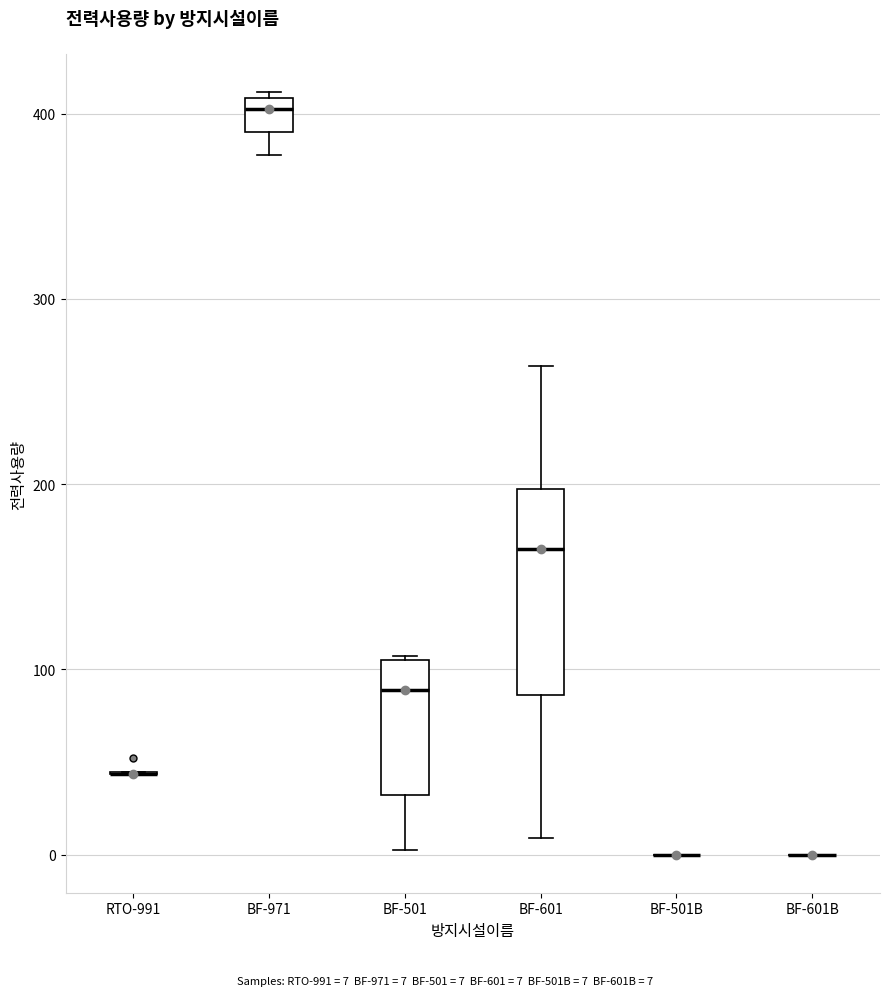

Reading left to right, transcribe this box plot: for each box, give where its median line is, the range the box spans, and where its two whiskers end, as read against the y-axis. The values are not printed on the chart, so give them approximately, as read against the axis.

RTO-991: box collapsed to a line at 40, whiskers 40 to 40
BF-971: median 400, box 390 to 410, whiskers 380 to 410 (just above the box's upper edge)
BF-501: median 90, box 30 to 110, whiskers 0 to 110
BF-601: median 160, box 90 to 200, whiskers 10 to 260
BF-501B: box collapsed to a line at 0, whiskers 0 to 0
BF-601B: box collapsed to a line at 0, whiskers 0 to 0